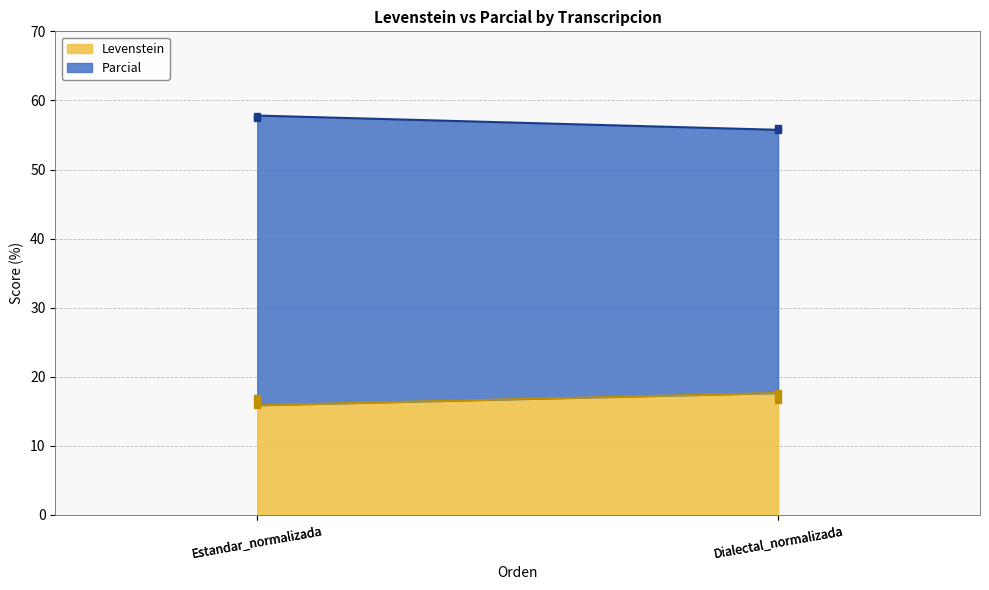

What is the sum of the values at Dialectal_normalizada and Estandar_normalizada?

34.5